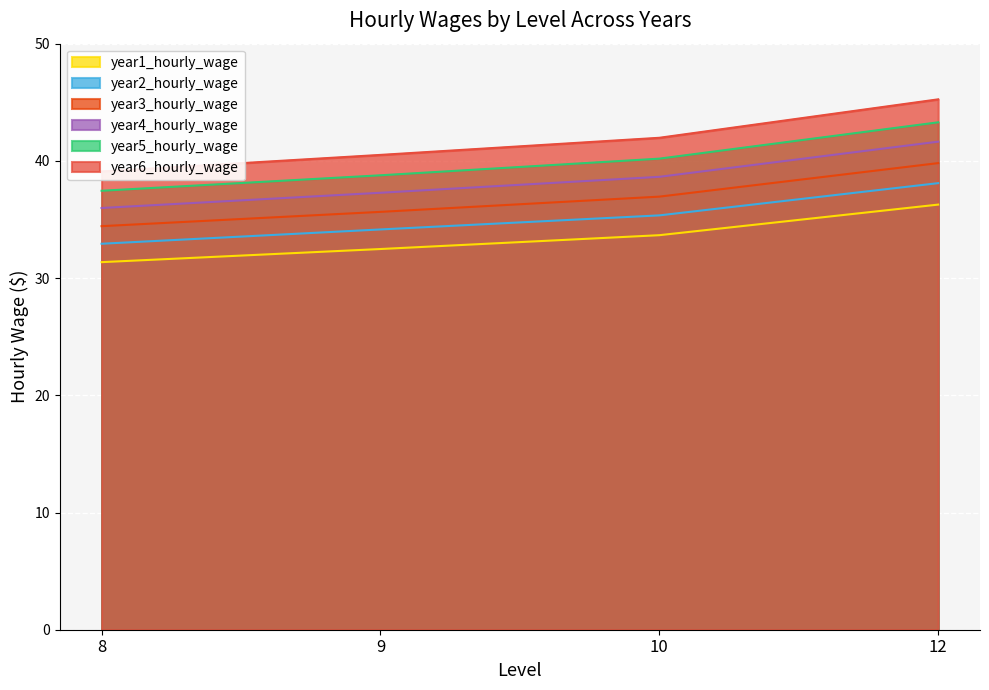

At 10, list the series in order from largest to smallest.

year6_hourly_wage, year5_hourly_wage, year4_hourly_wage, year3_hourly_wage, year2_hourly_wage, year1_hourly_wage